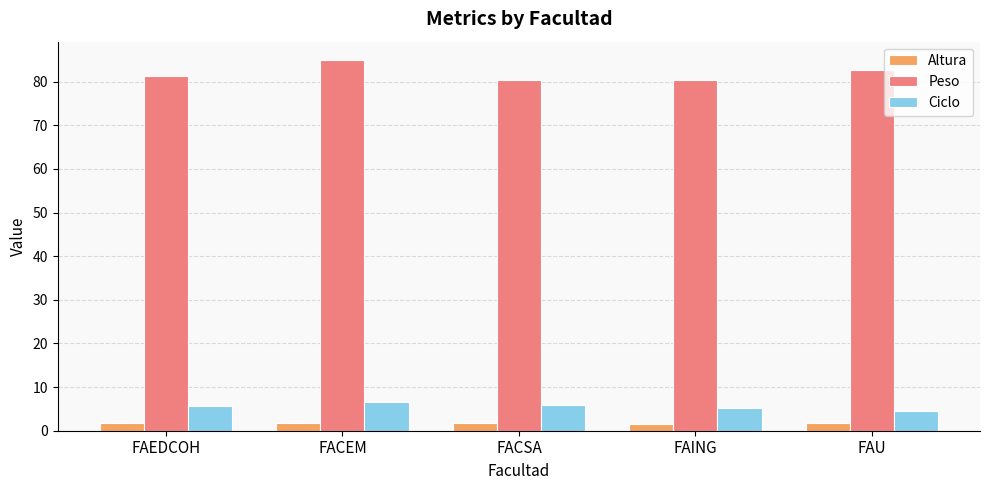

How many categories are shown in the chart?

5